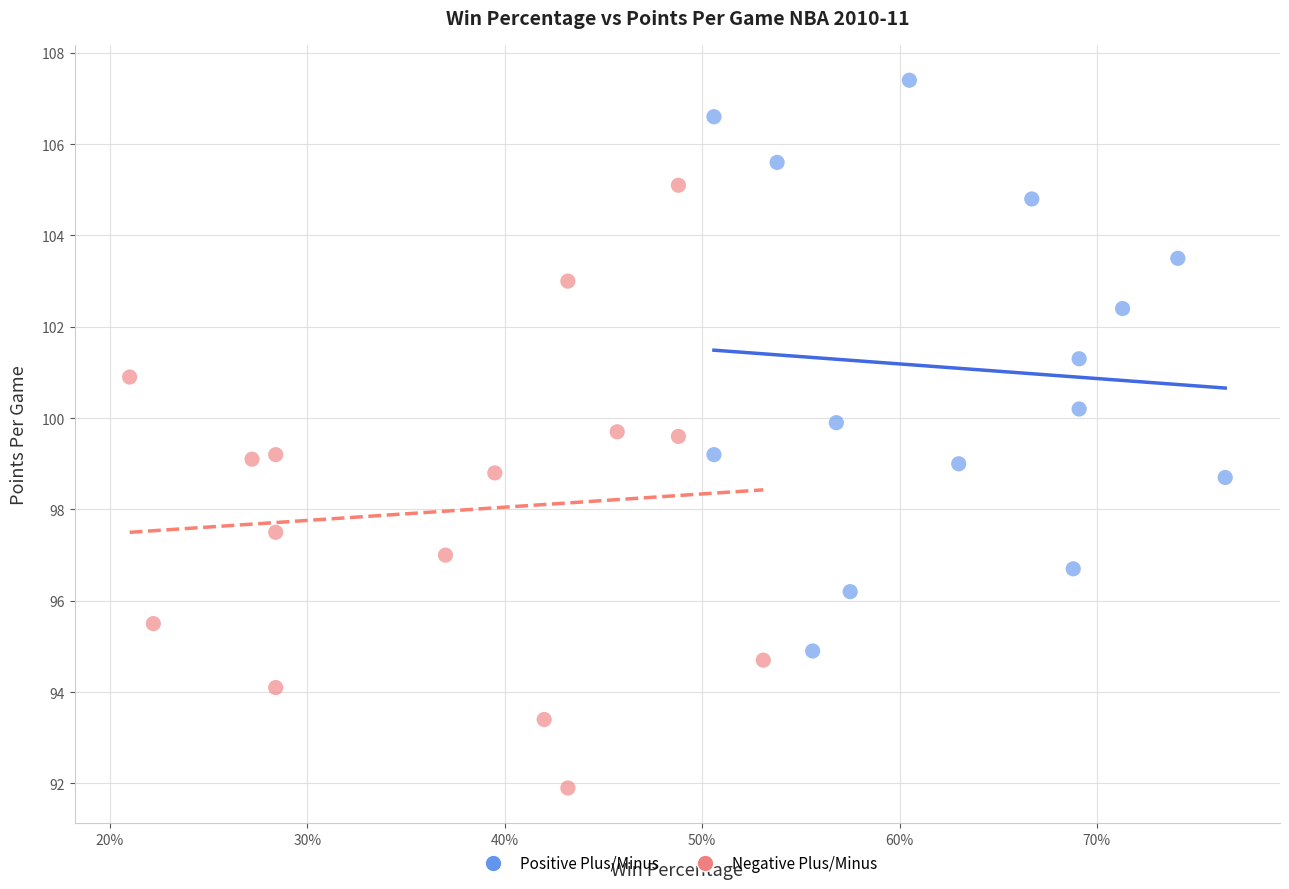

Which series reaches the maximum Y coordinate?

Positive Plus/Minus